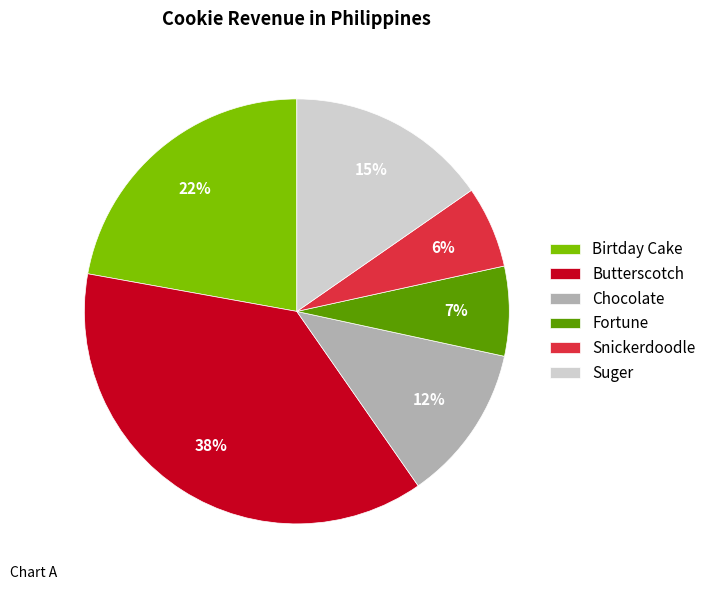

What is the largest slice in the pie chart?

Butterscotch